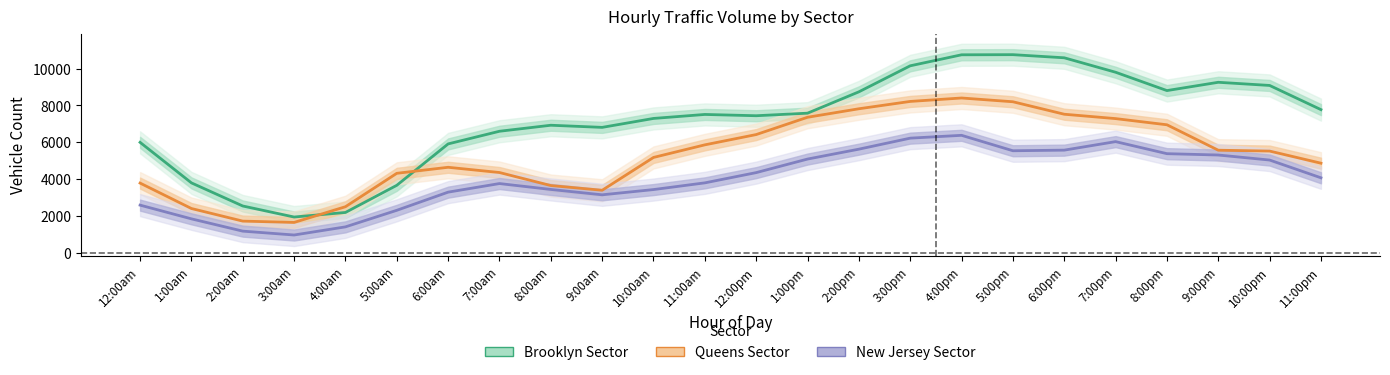

What is the difference between the second highest and second lowest values in the New Jersey Sector series?

5056